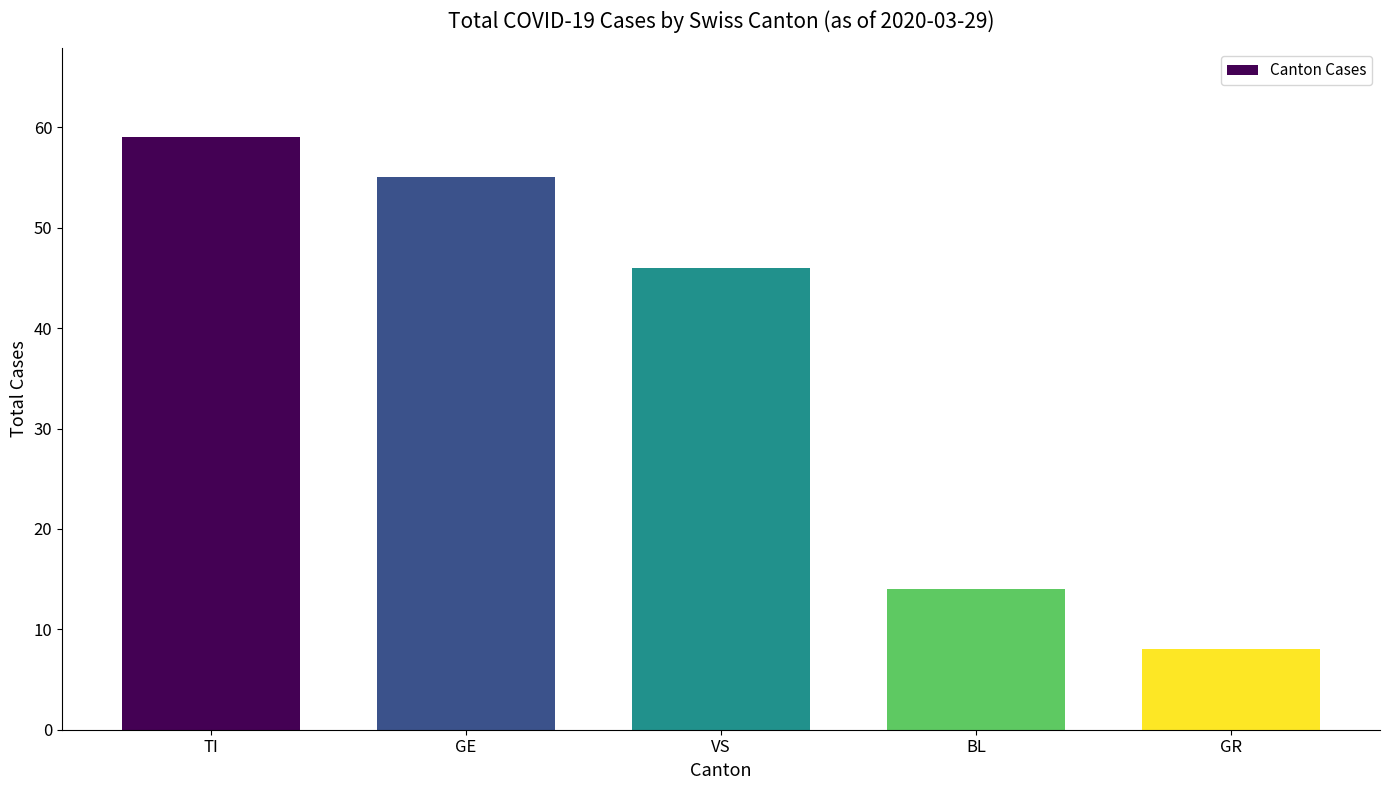

Reading left to right, extract all data points from this chart.

59	55	46	14	8